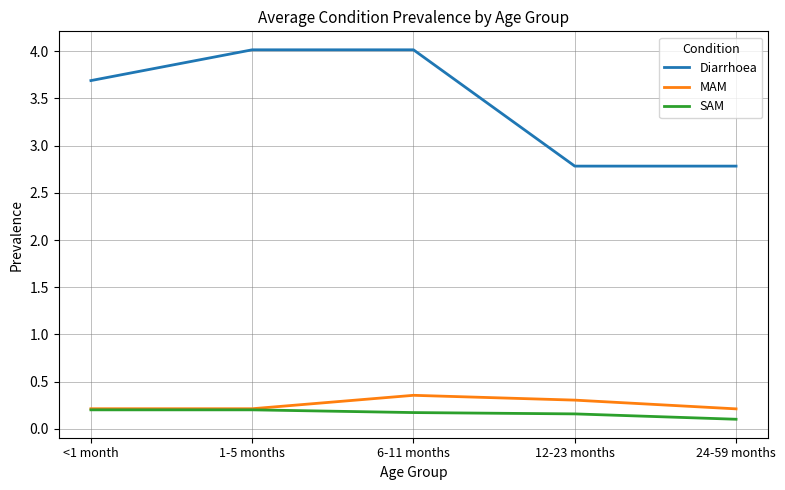

The Diarrhoea series shows 4.0 at 1-5 months. True or false?

True